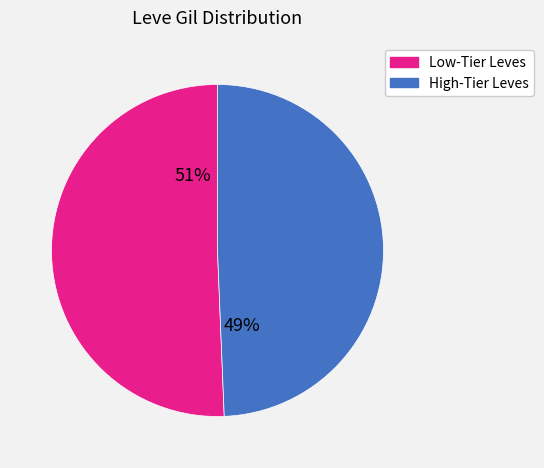

To the nearest percent, what is the average slice percentage?

50%